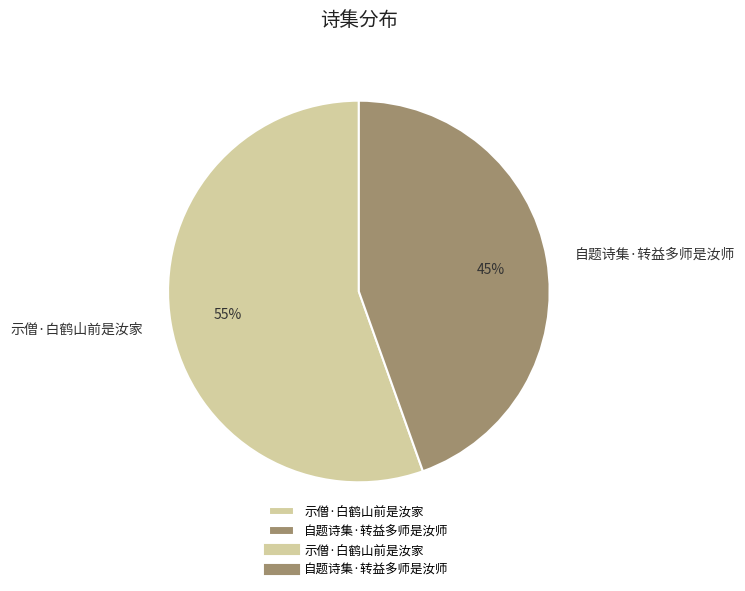

To the nearest percent, what portion does 自题诗集·转益多师是汝师 represent?

45%